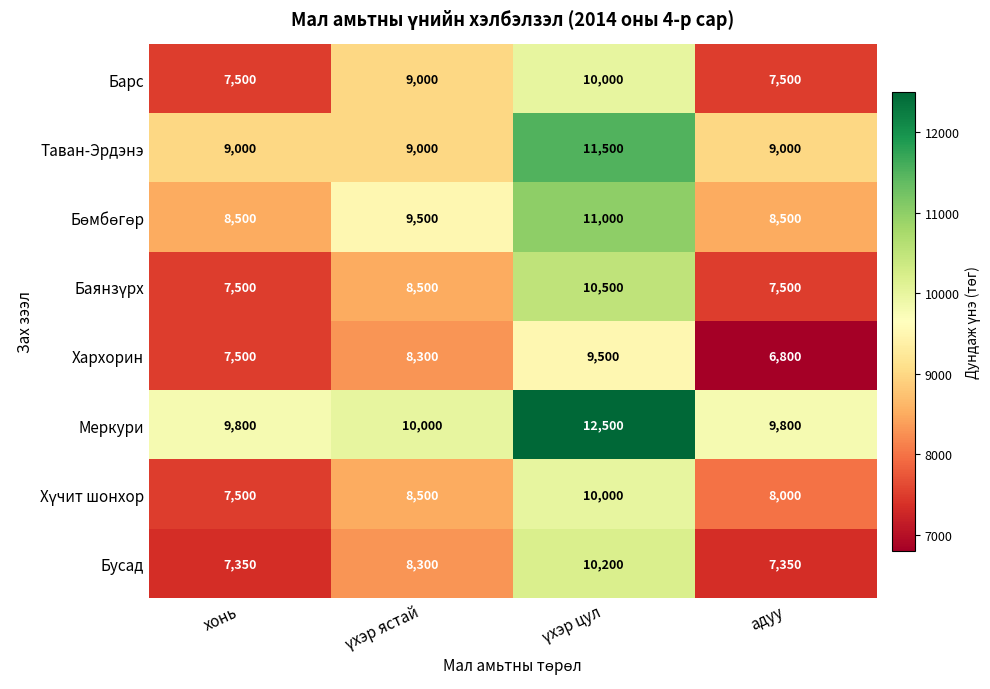

What is the difference between the highest and lowest values at хонь?

2450